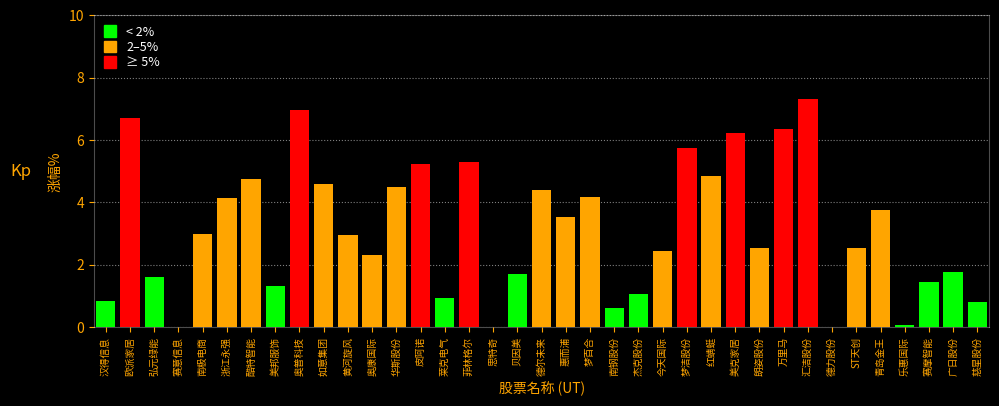

What is the greatest value displayed?

7.3